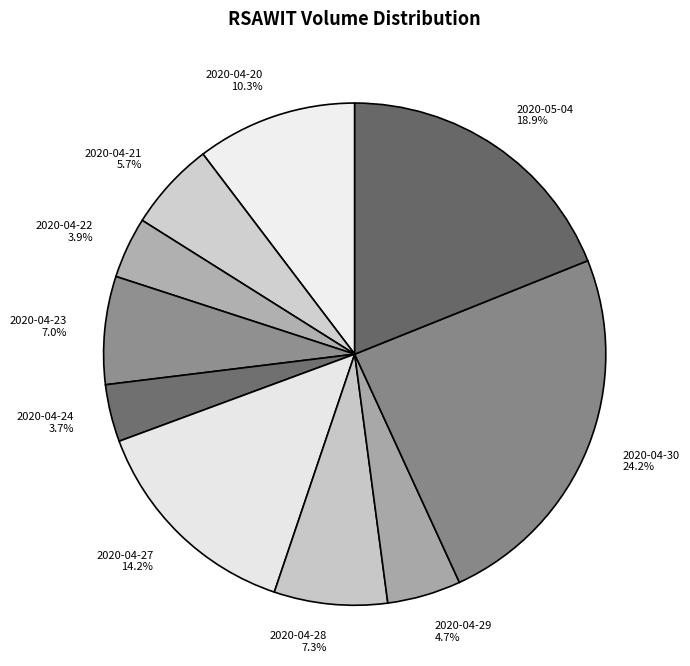

To the nearest percent, what percentage of the pie is 2020-04-24?

4%